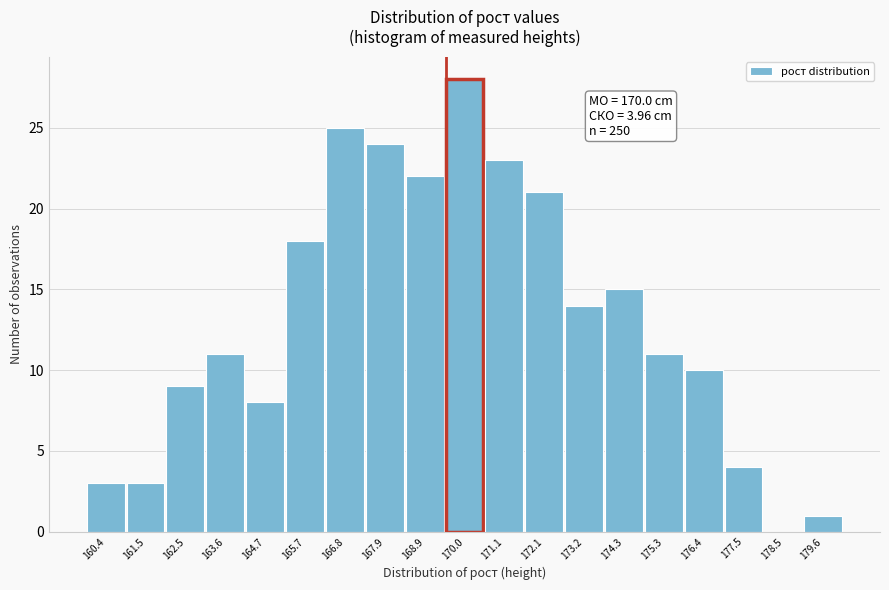

Reading left to right, extract all data points from this chart.

160.4=3	161.5=3	162.5=9	163.6=11	164.7=8	165.7=18	166.8=25	167.9=24	168.9=22	170.0=28	171.1=23	172.1=21	173.2=14	174.3=15	175.3=11	176.4=10	177.5=4	178.5=0	179.6=1